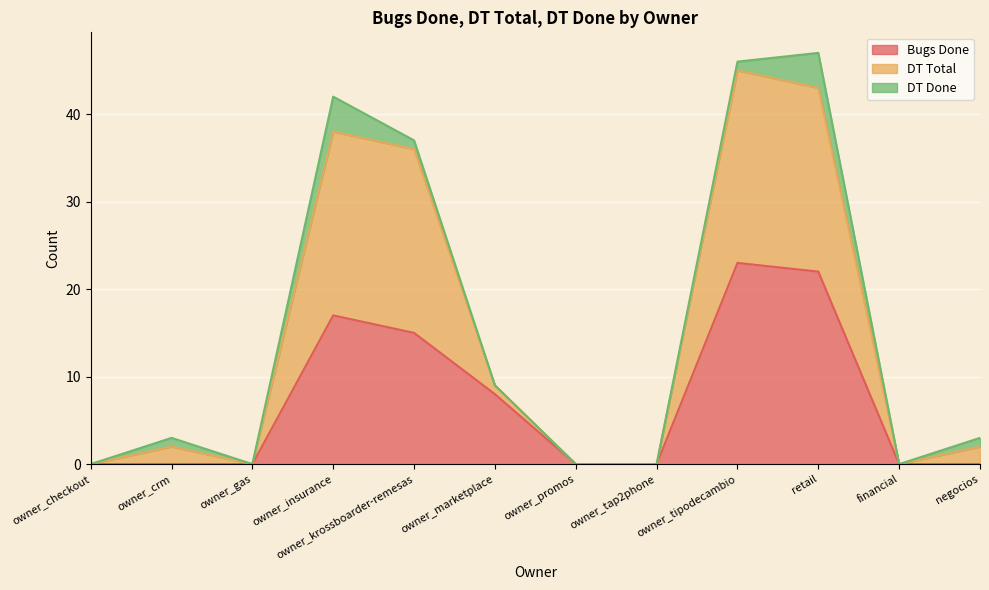

What are all the series names shown in the legend?

Bugs Done, DT Total, DT Done